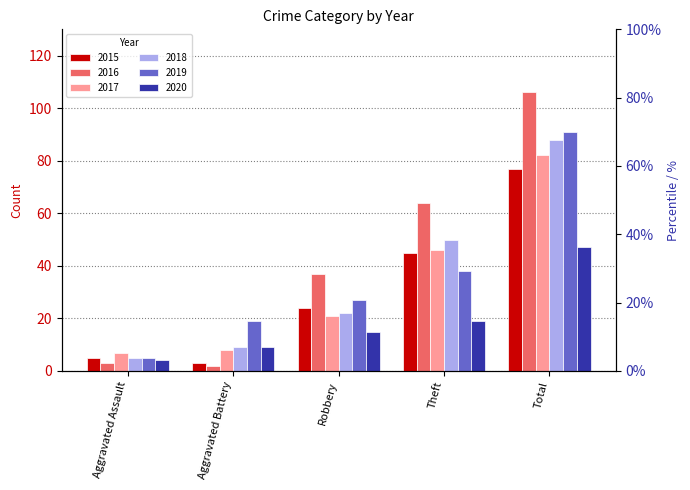

How many bars are there in total?

30